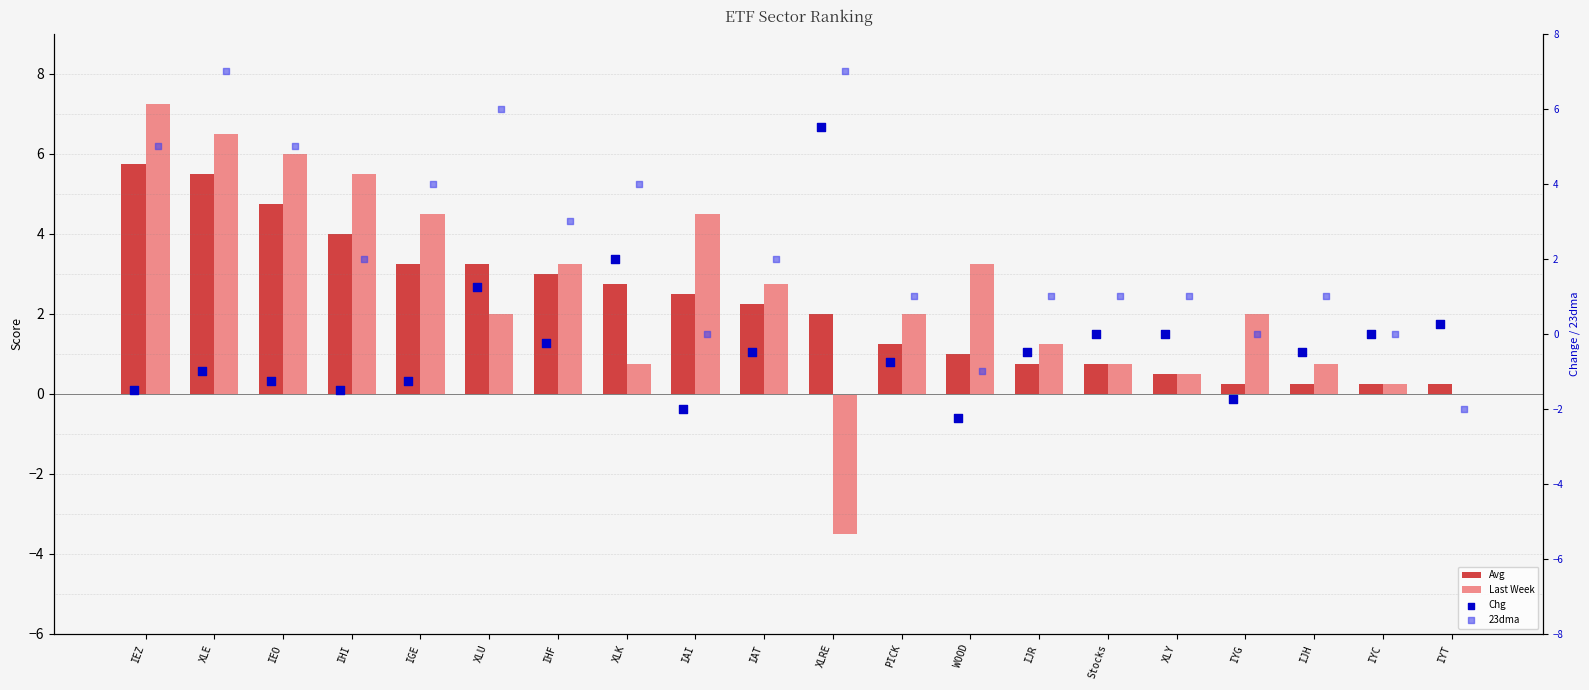

Which series has the largest total across all categories?

Last Week